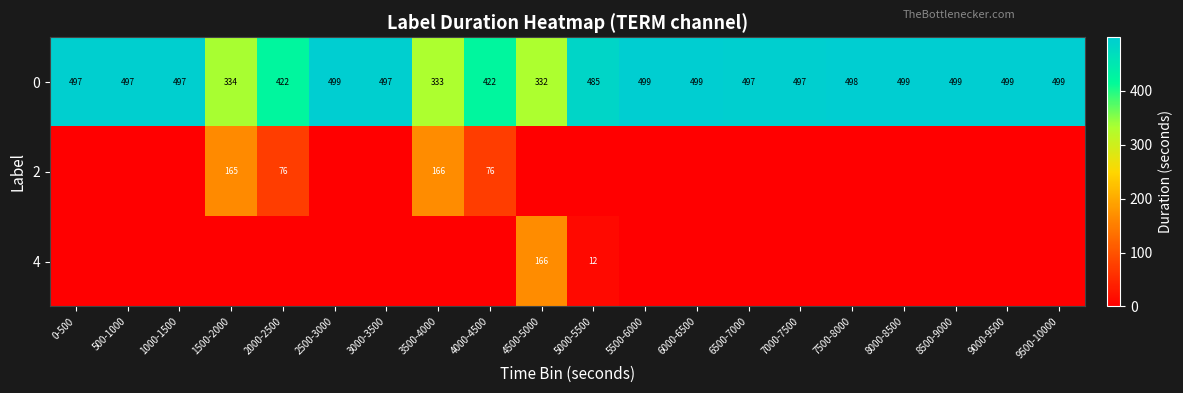

What is the approximate value of 0 at 1500-2000?

334